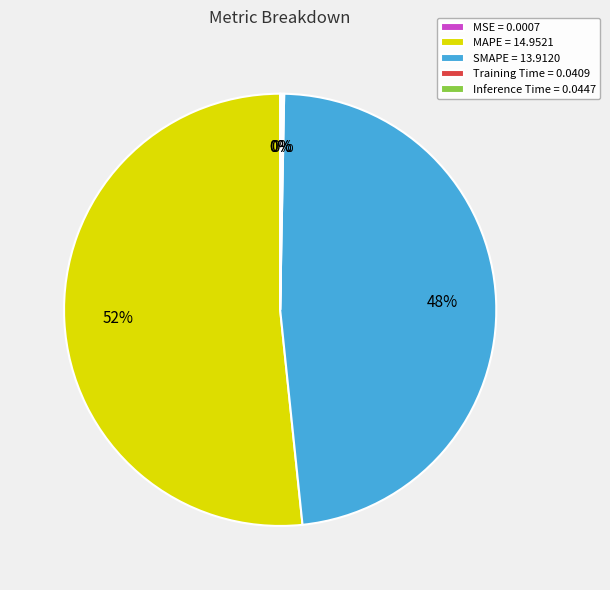

Which has a higher value, SMAPE or MAPE?

MAPE